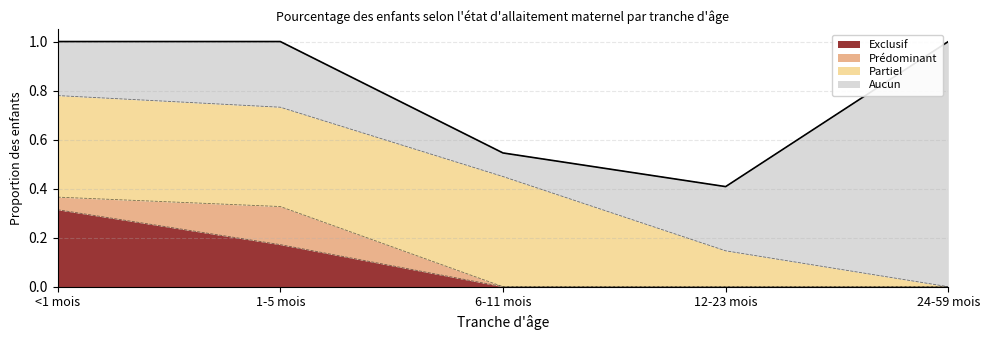

What is the sum of the Exclusif values at 24-59 mois and <1 mois?

0.3